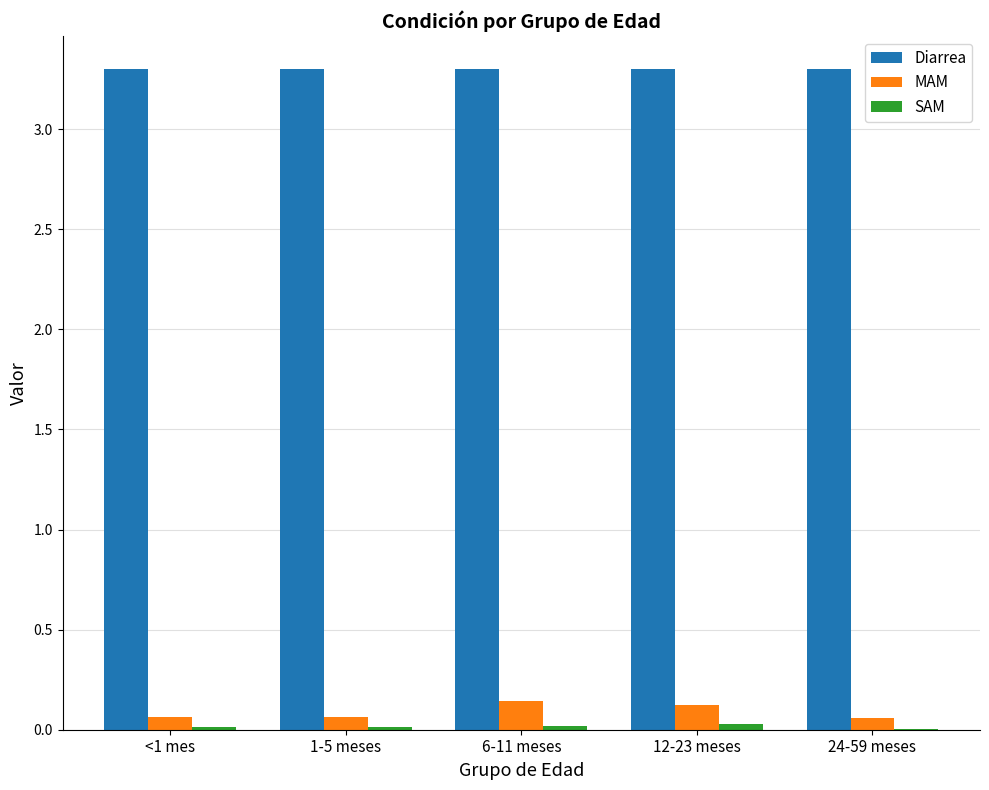

Count the number of data series in this chart.

3